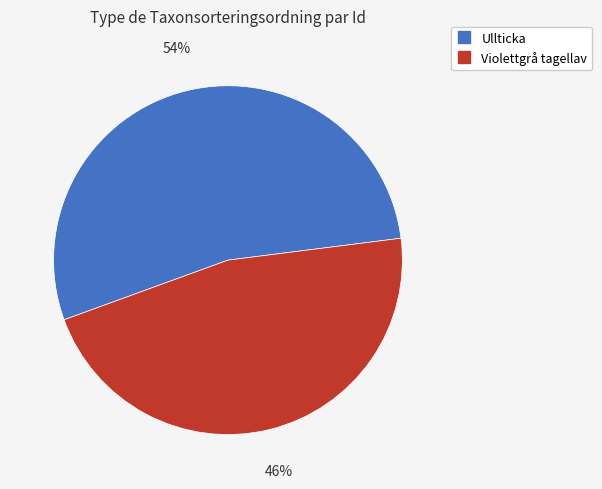

Is there a majority slice in this chart?

Yes